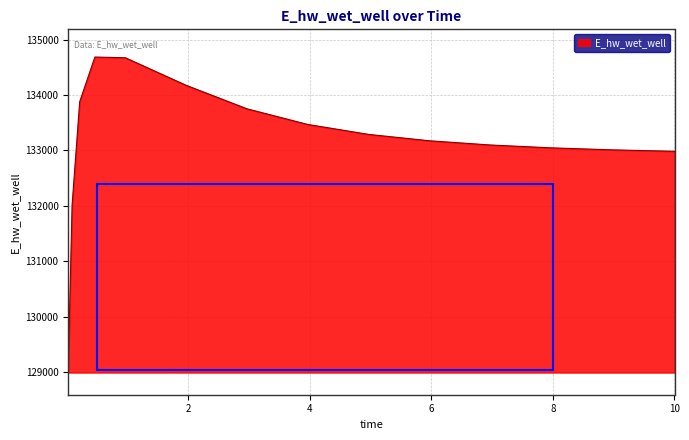

What is the smallest value displayed?

129092.1